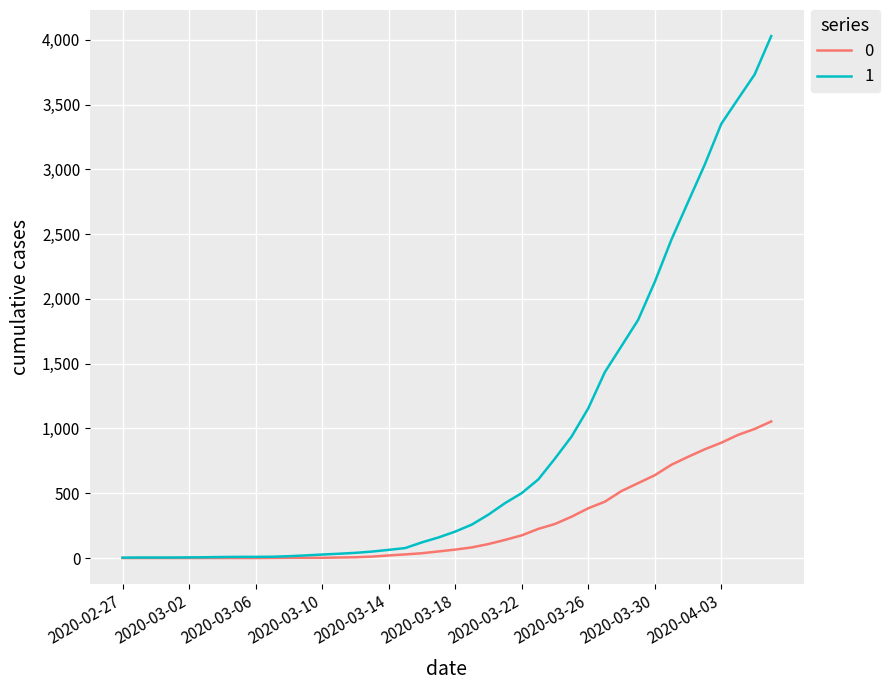

Rank the series by their average value, from highest to lowest.

1, 0